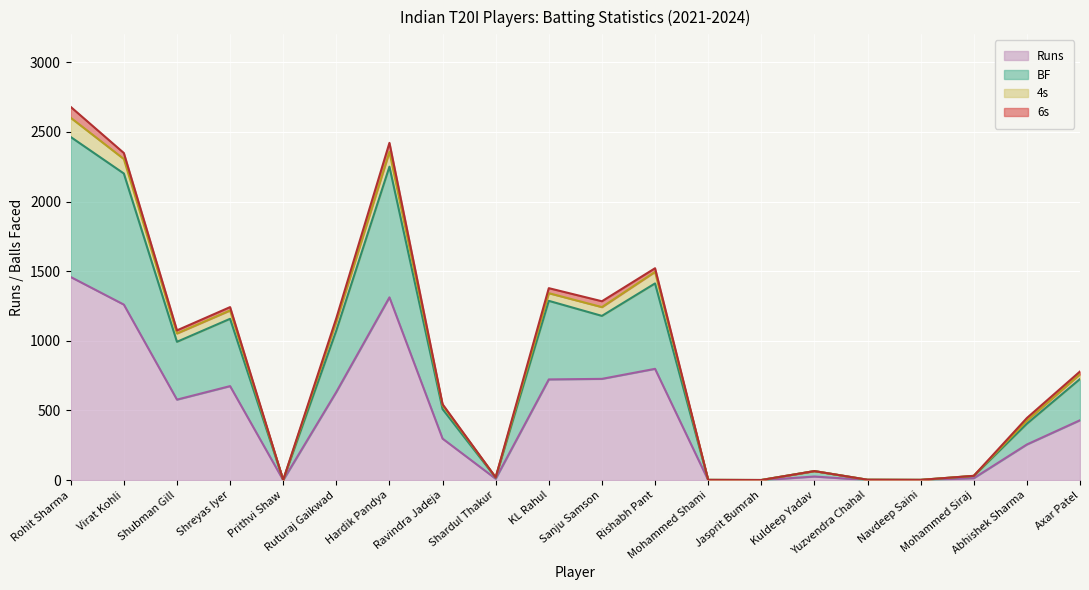

Is the value of Runs at Shubman Gill greater than the value of 4s at Kuldeep Yadav?

Yes